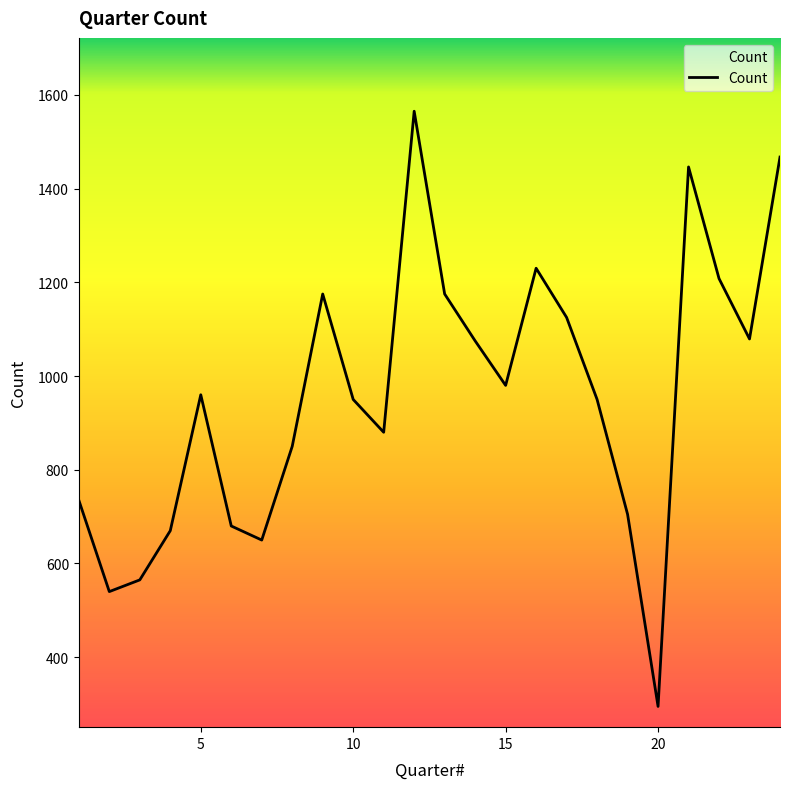

What is the minimum value shown in the chart?

295.0